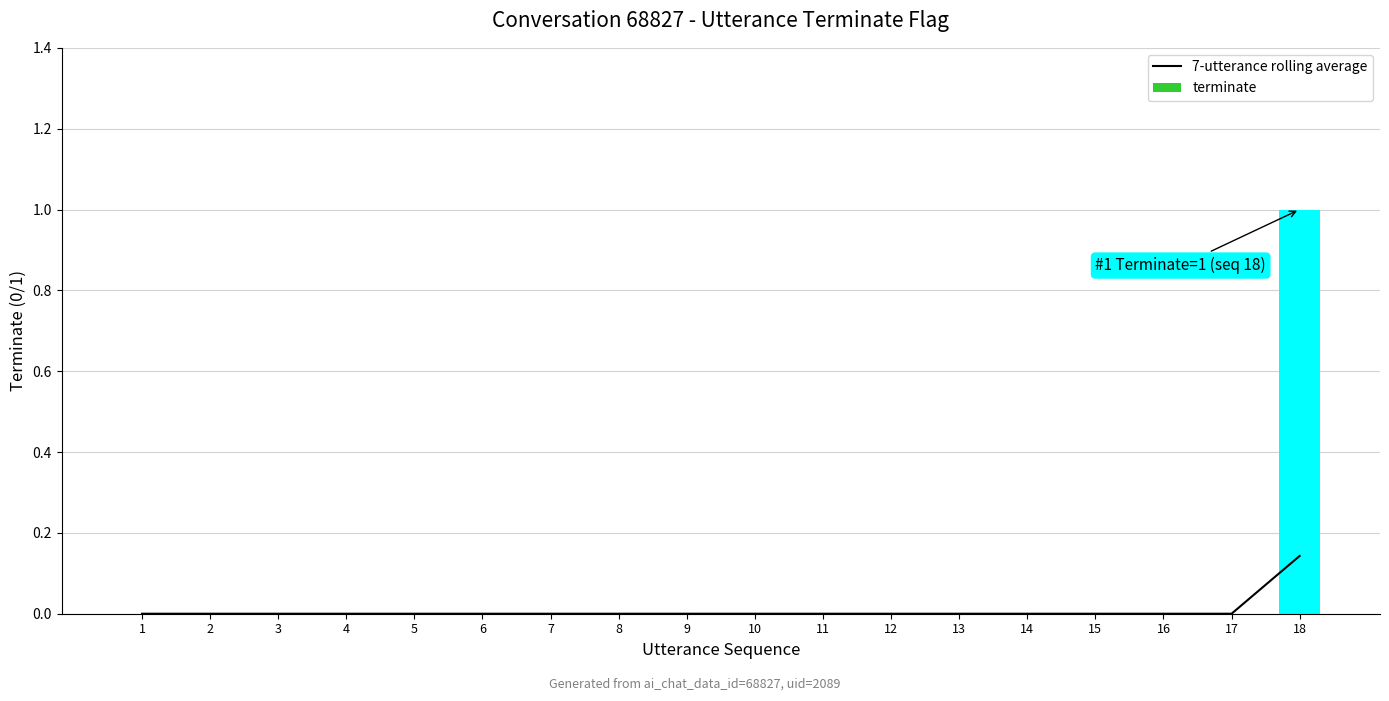

Rank the categories by value from highest to lowest.

18, 1, 2, 3, 4, 5, 6, 7, 8, 9, 10, 11, 12, 13, 14, 15, 16, 17